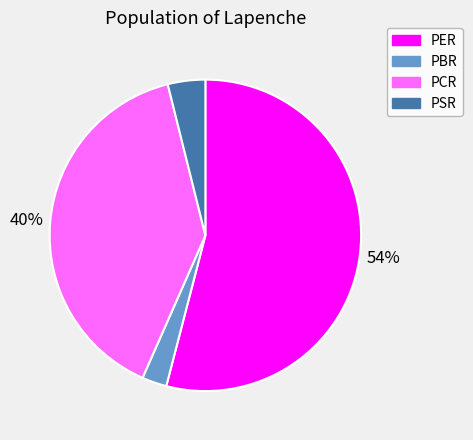

True or false: PER accounts for 54% of the total.

True